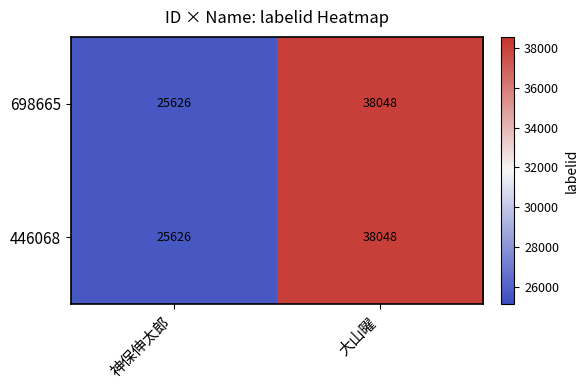

The 698665 series shows 38048 at 大山曜. True or false?

True